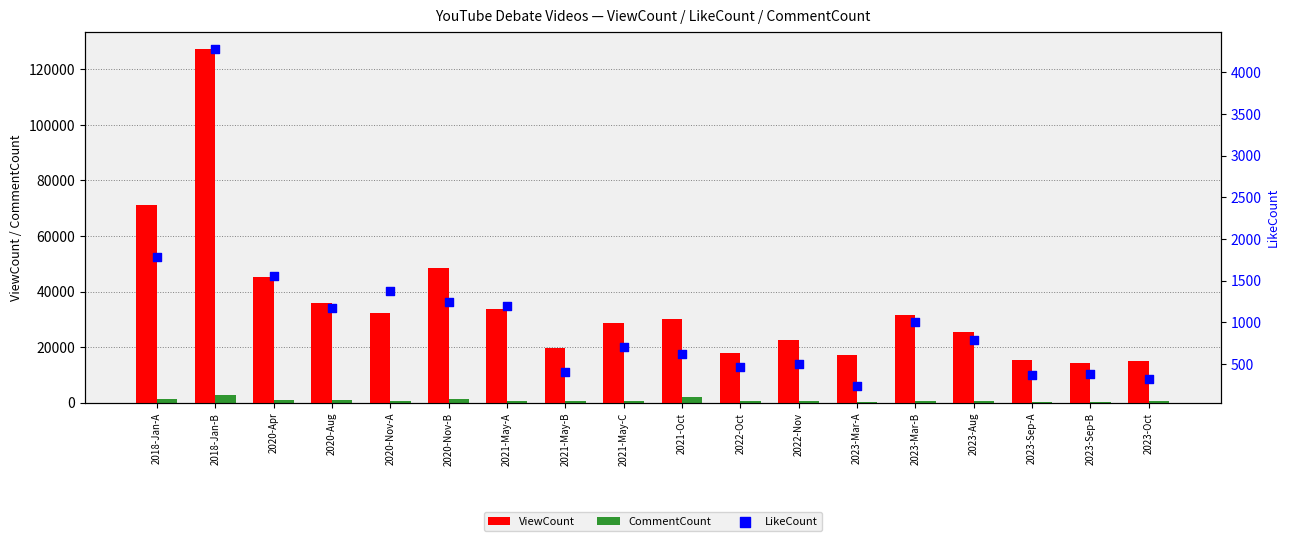

Which series has the largest total across all categories?

ViewCount